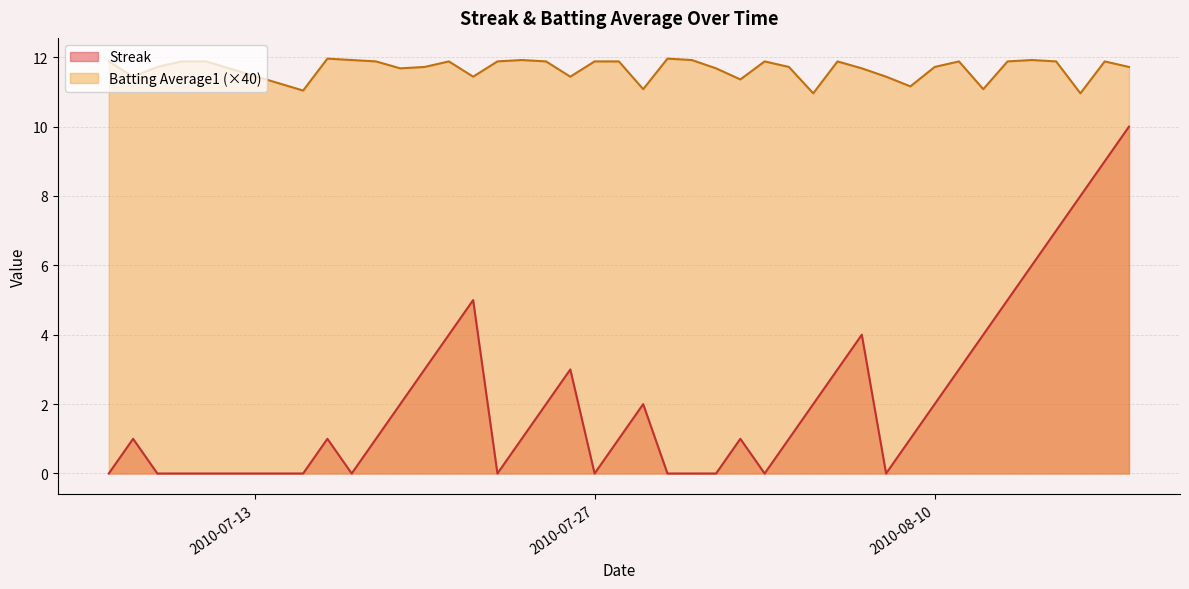

Where is Streak nearest to the value 5?

2010-07-22